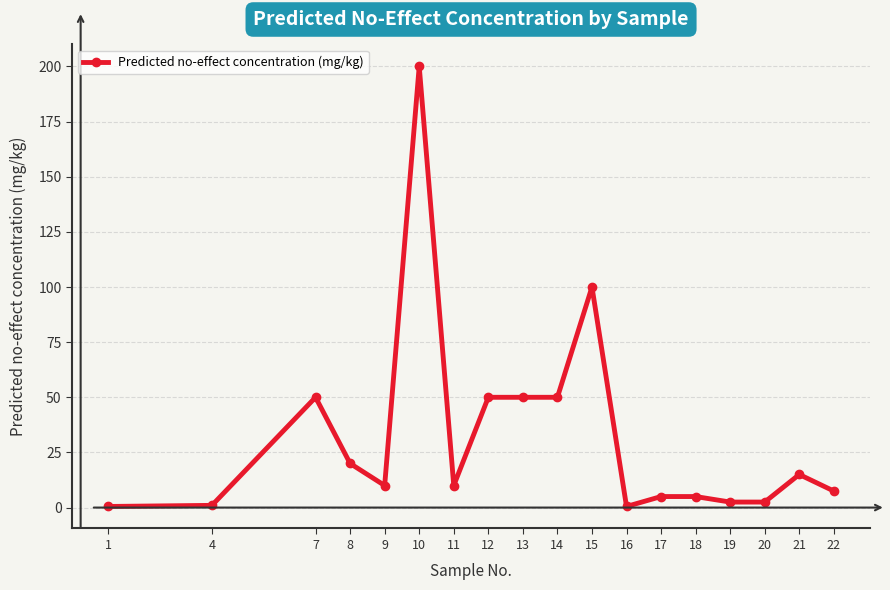

Where is the data nearest to the value 100?

15